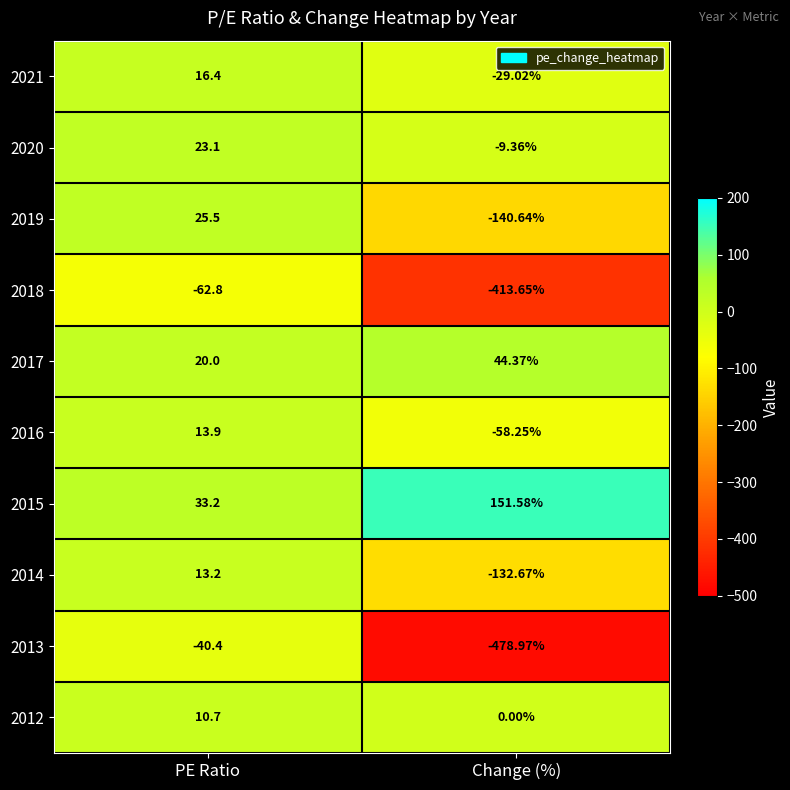

Between PE Ratio and Change (%), which series saw the biggest shift?

2013